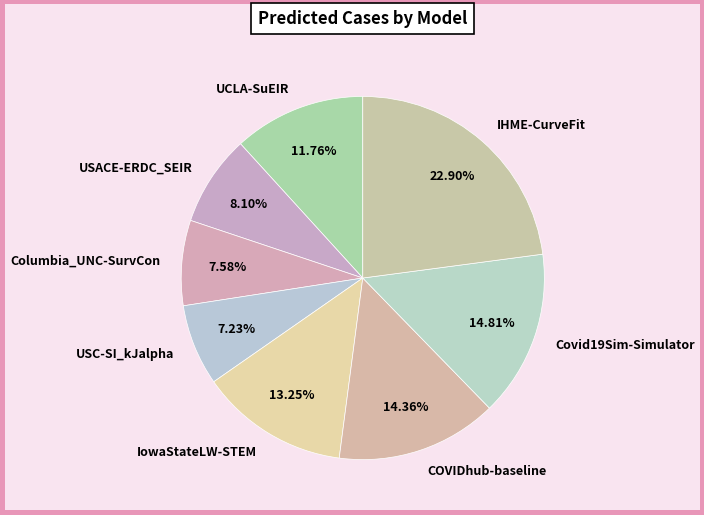

Is it true that COVIDhub-baseline is 14% of the pie?

True